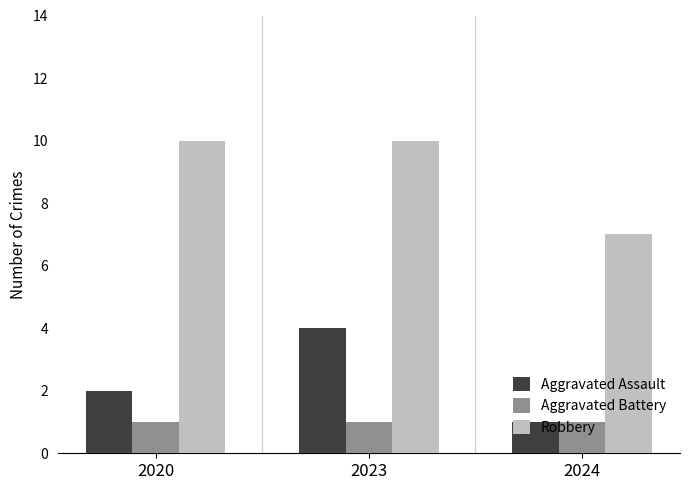

What is the spread (max minus min) of values at 2020?

9